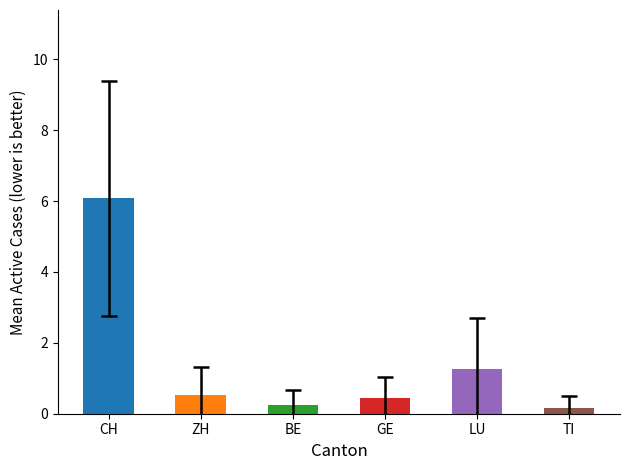

The value of LU at 2020-06-17 is 3. True or false?

False